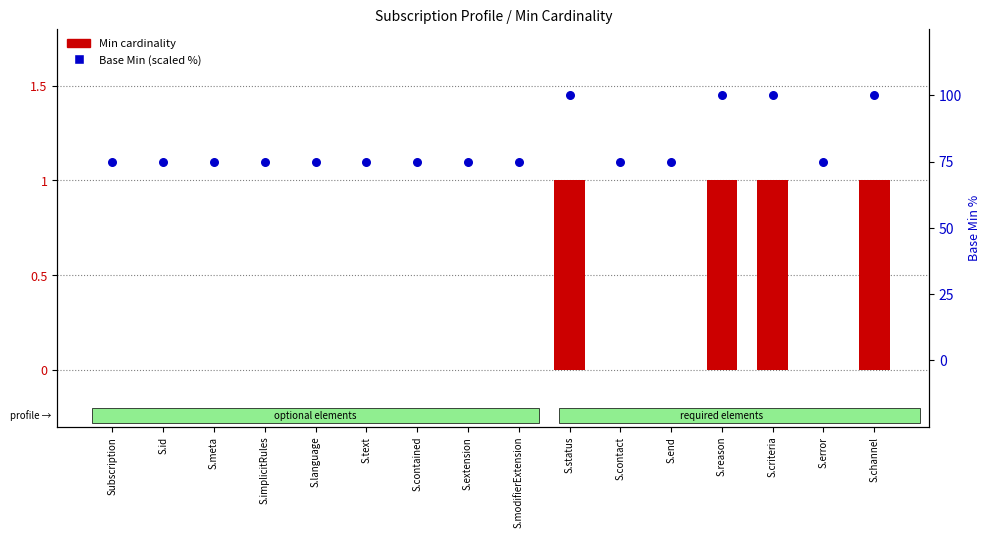

At how many categories does at least one series exceed 20?

16